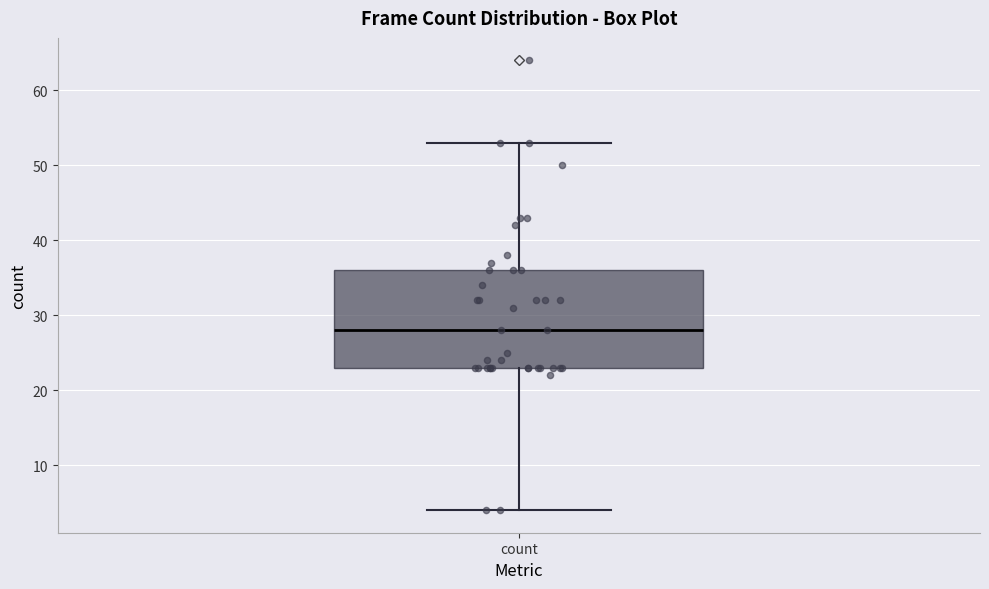

Transcribe this box plot: give where the median line is, the range the box spans, and where the two whiskers end, as read against the y-axis. The values are not printed on the chart, so give them approximately, as read against the axis.

median 28, box 23 to 36, whiskers 4 to 53